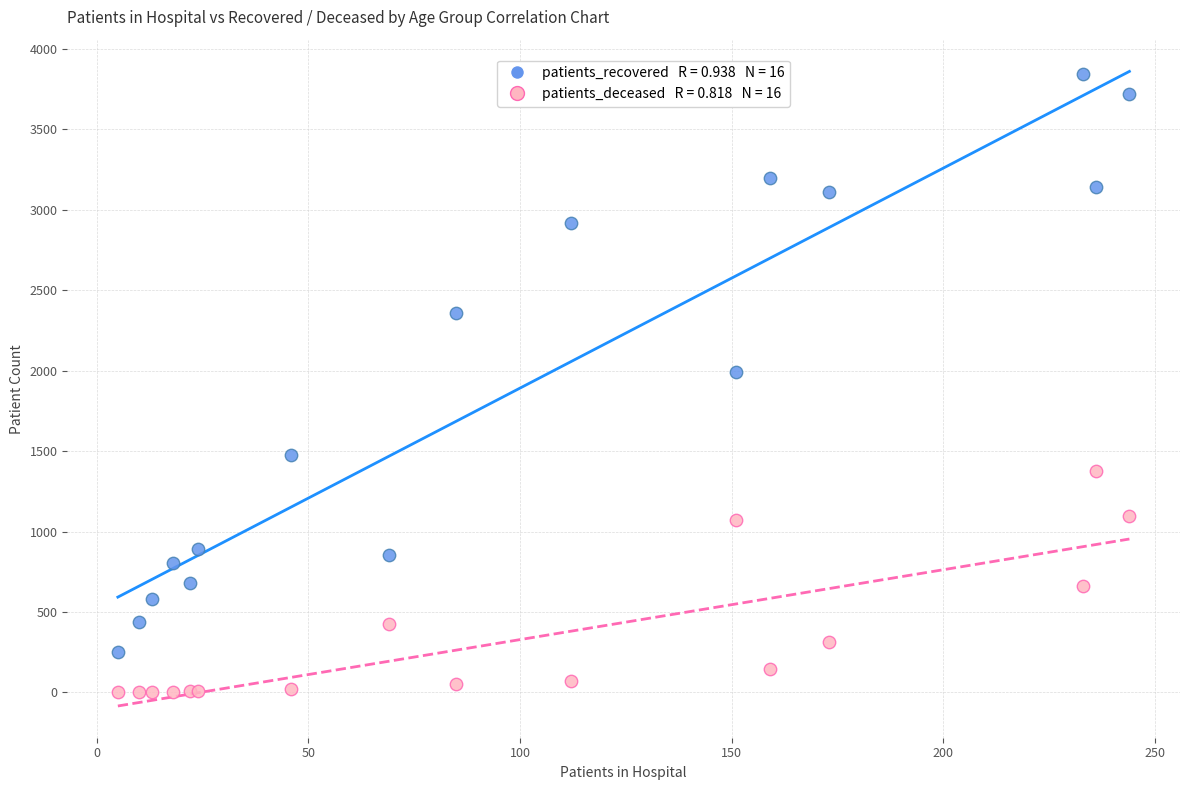

Across all series, what Y value is closest to 1922?

1990